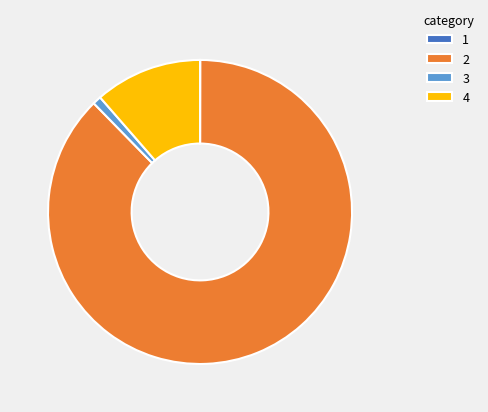

Does any single category account for the majority?

Yes